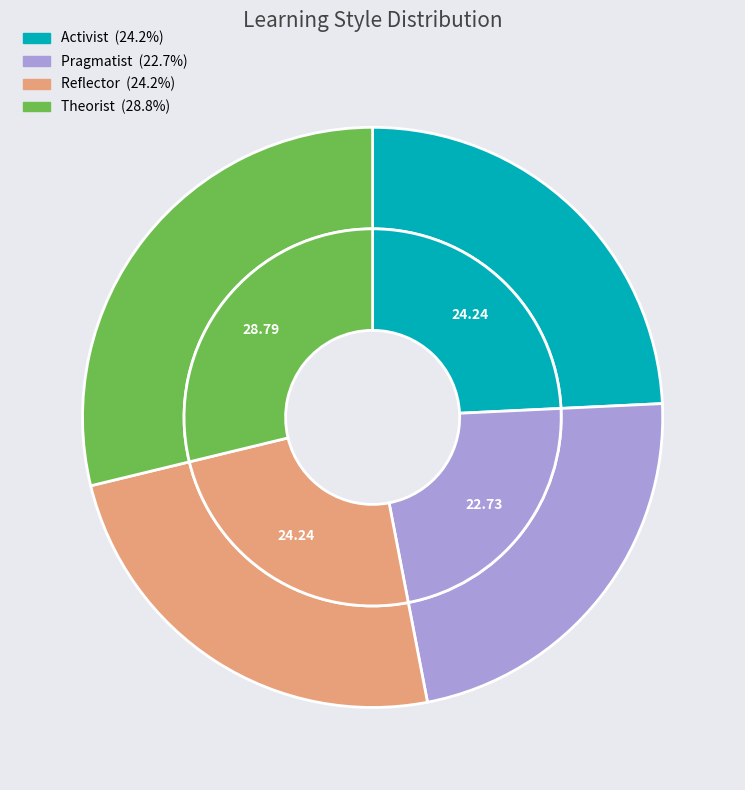

Between Activist and Reflector, which is larger?

Activist